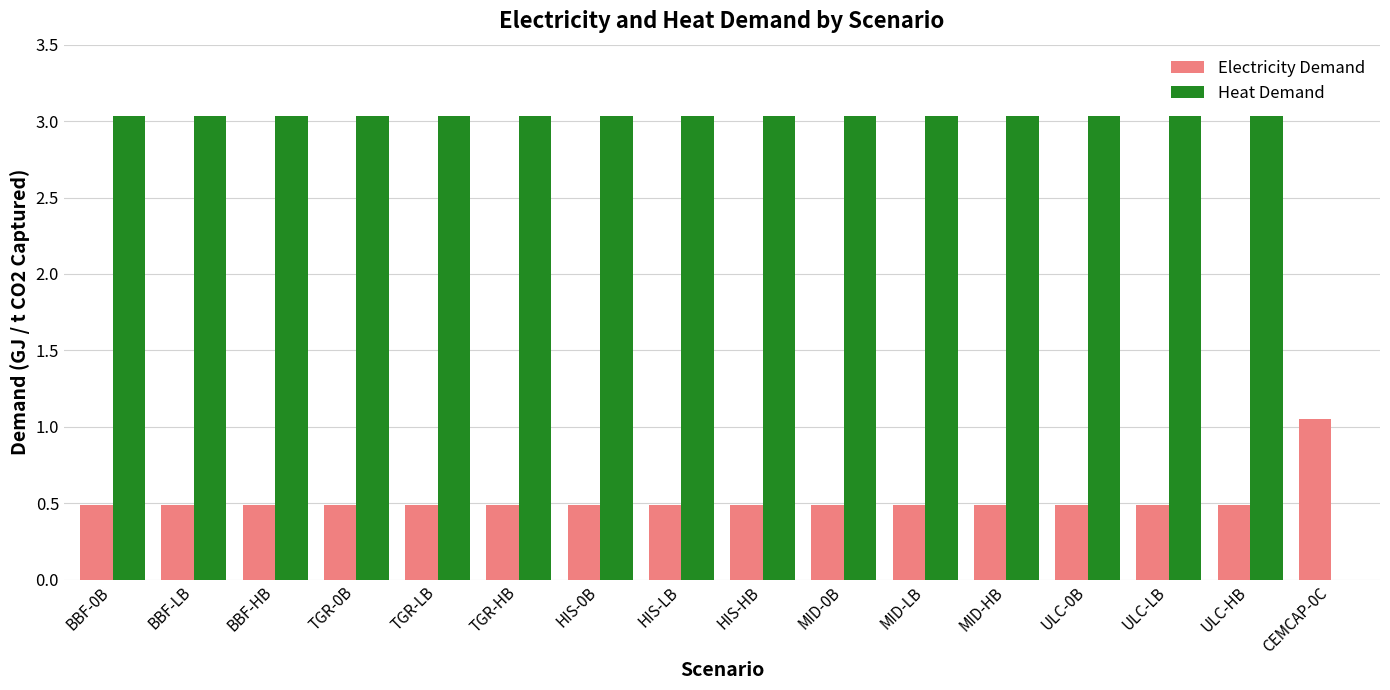

What is the total value across all series at HIS-LB?

3.5